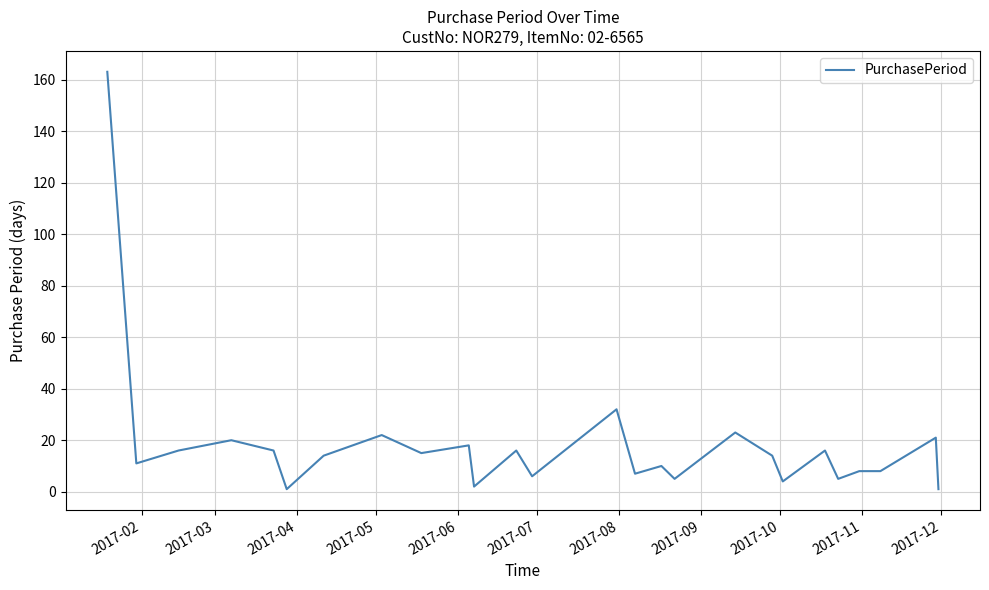

What is the maximum value shown in the chart?

163